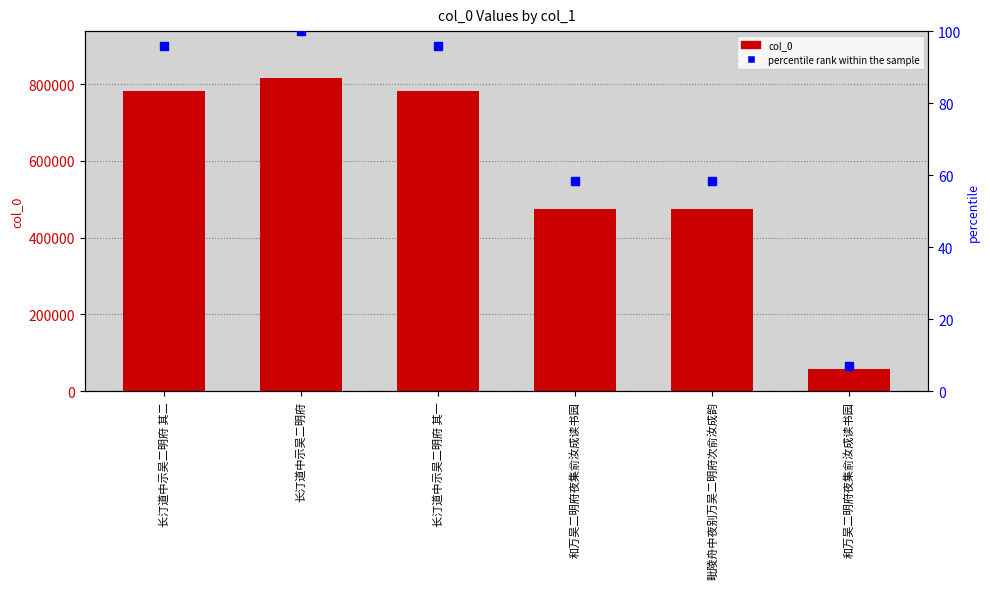

Which series reaches the minimum Y coordinate?

percentile rank within the sample